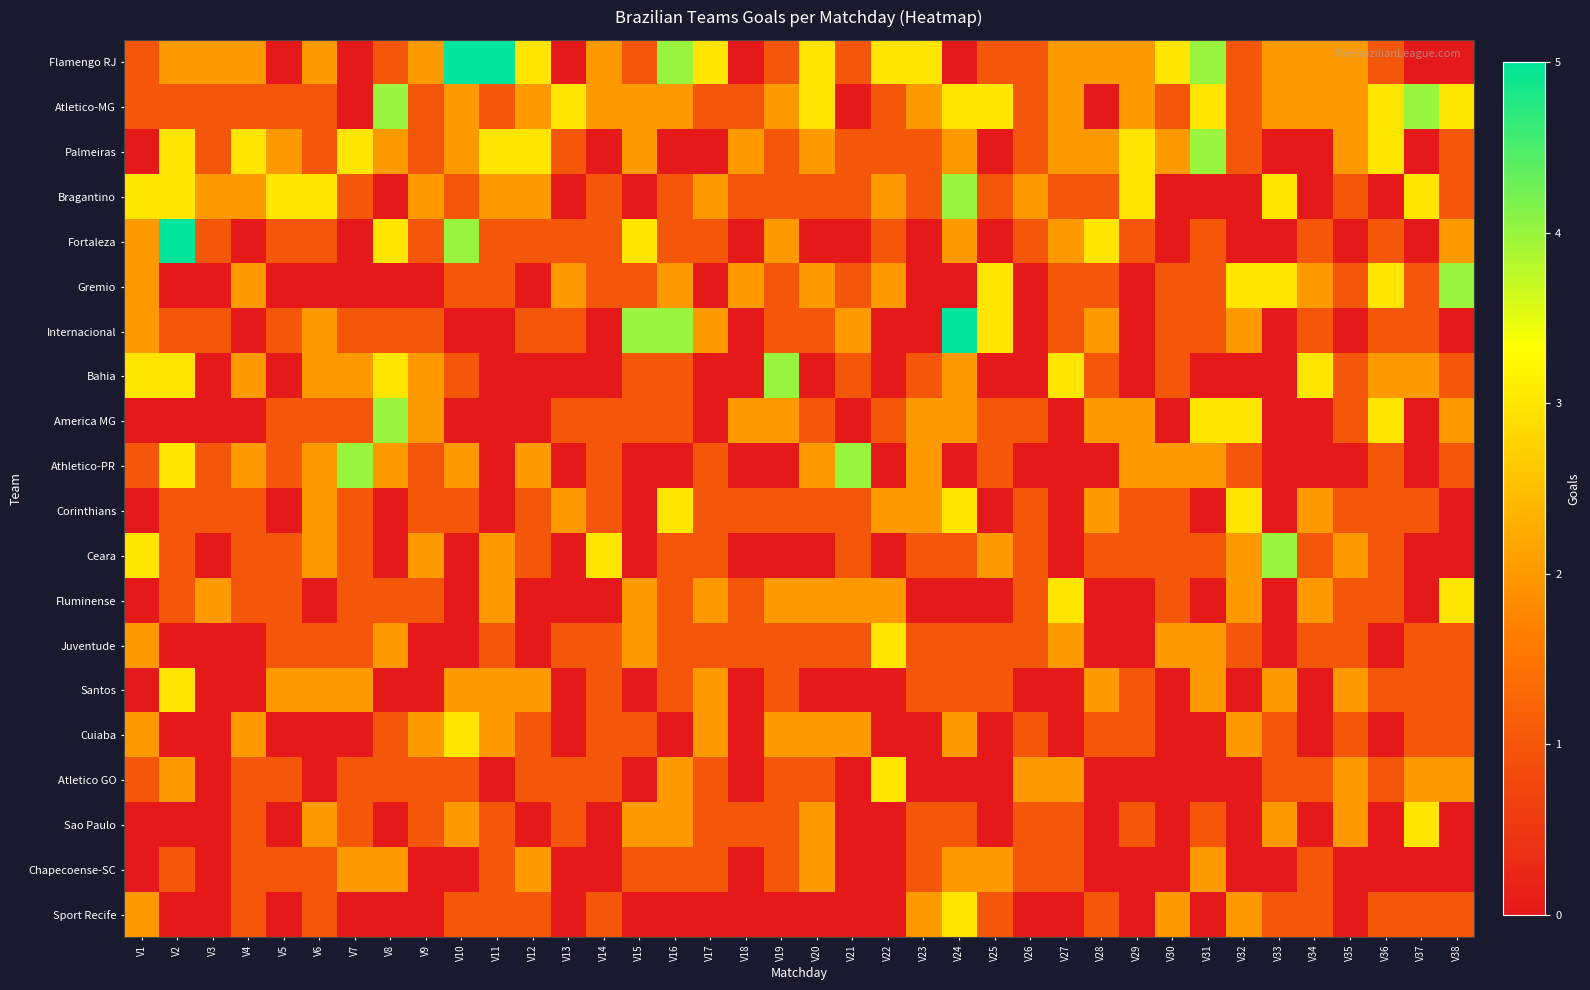

At which category does the chart reach its peak across all series?

V10